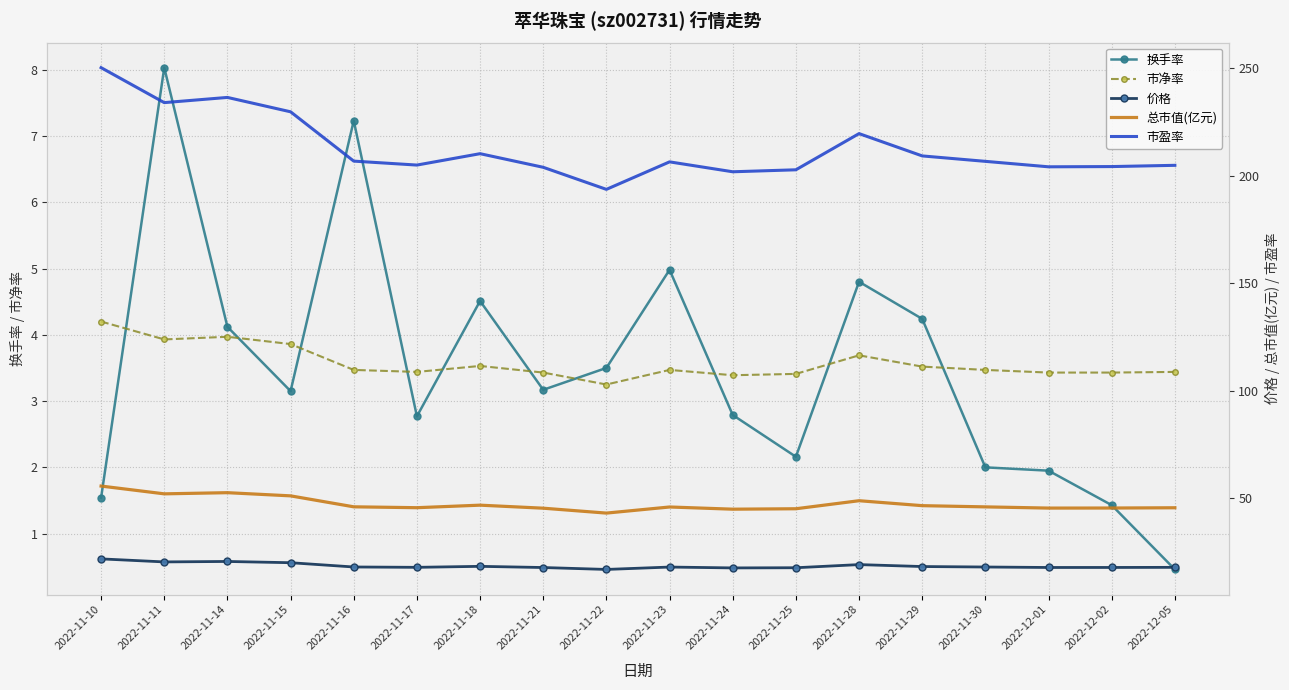

What is the total value across all series at 2022-11-30?

276.0